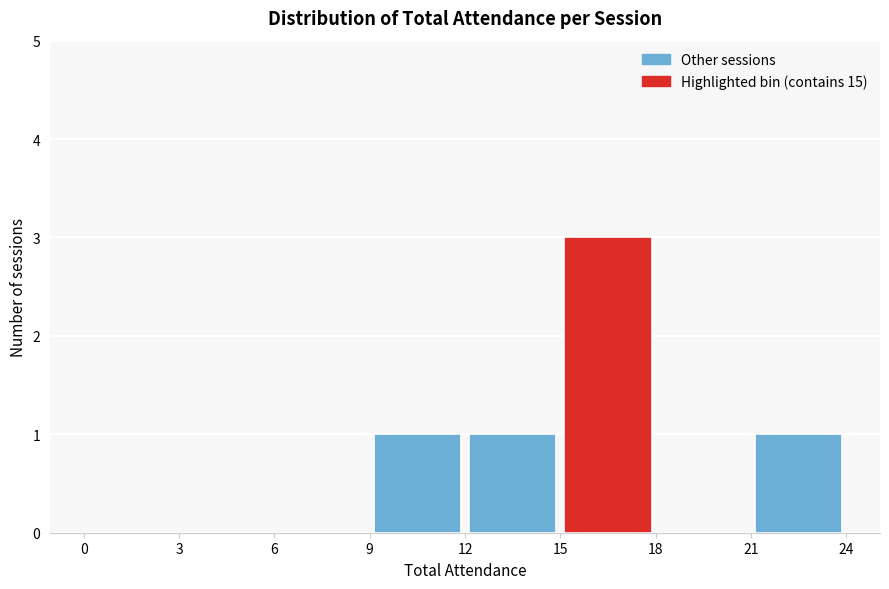

Reading left to right, transcribe this chart: for each bar, give the range it covers on the x-axis and its height. The values are not printed on the chart, so give them approximately, as read against the axis.

0 to 3: 0
3 to 6: 0
6 to 9: 0
9 to 12: 1
12 to 15: 1
15 to 18: 3
18 to 21: 0
21 to 24: 1